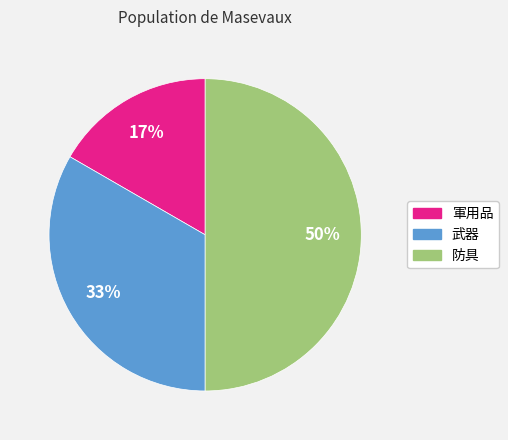

Which category has the smallest portion of the pie?

軍用品